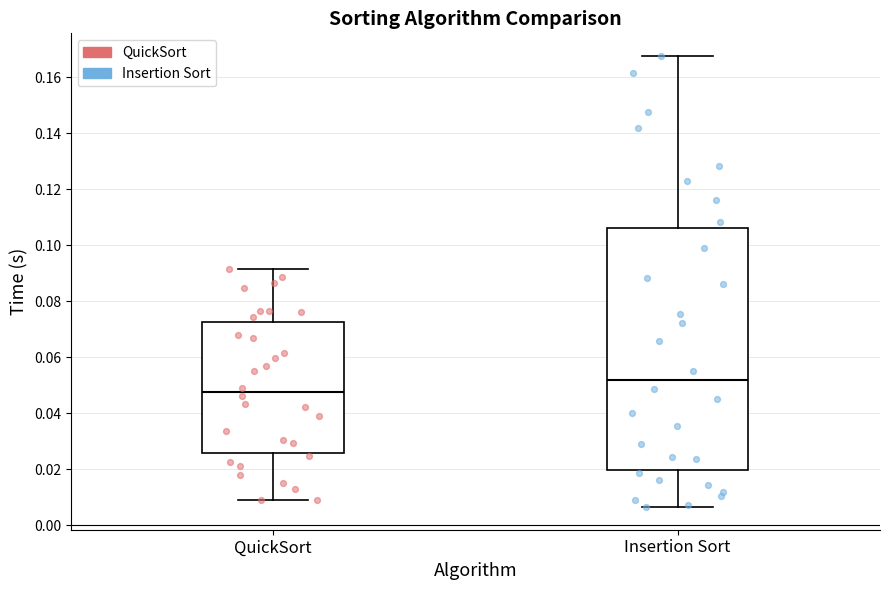

Comparing the boxes themselves (not the whiskers), which one is the tallest?

Insertion Sort